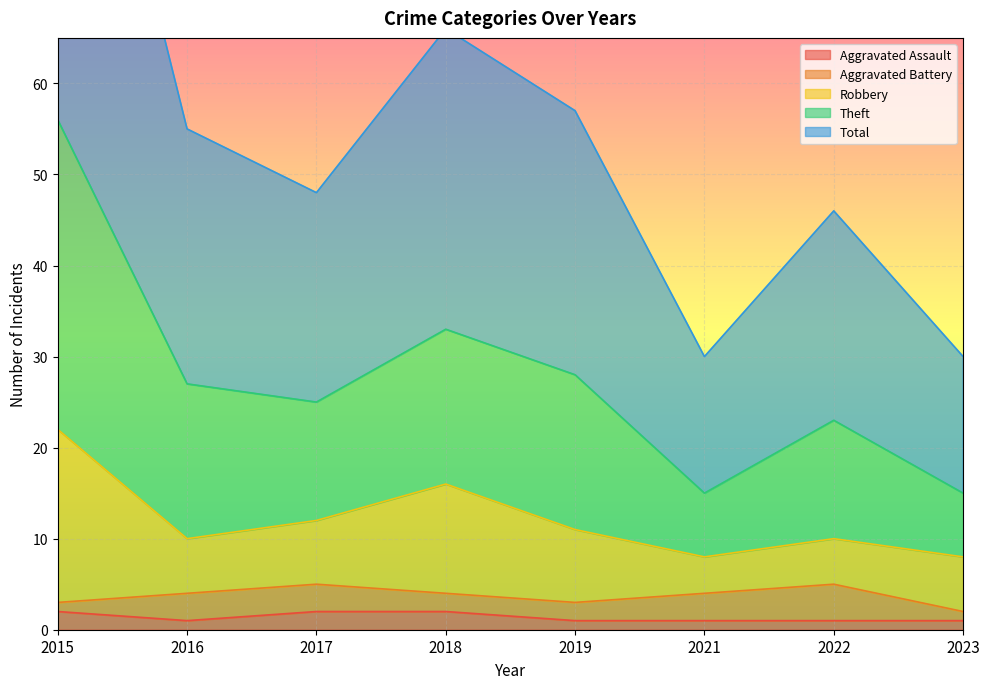

How many interior local peaks does the Theft series have?

2